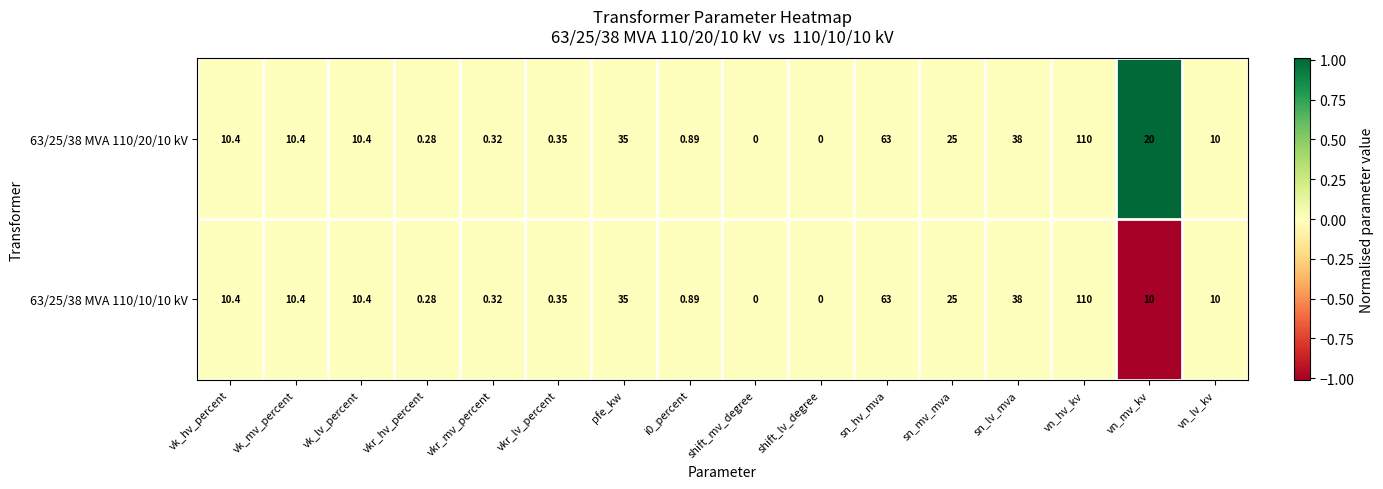

At which category does the chart reach its peak across all series?

vn_hv_kv